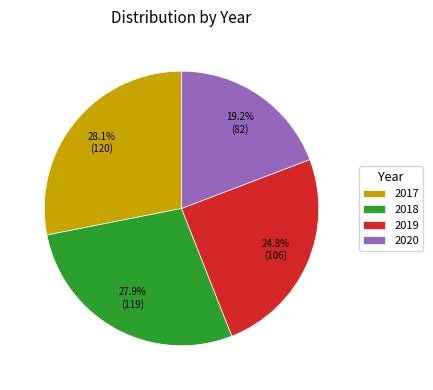

True or false: 2020 accounts for 19% of the total.

True